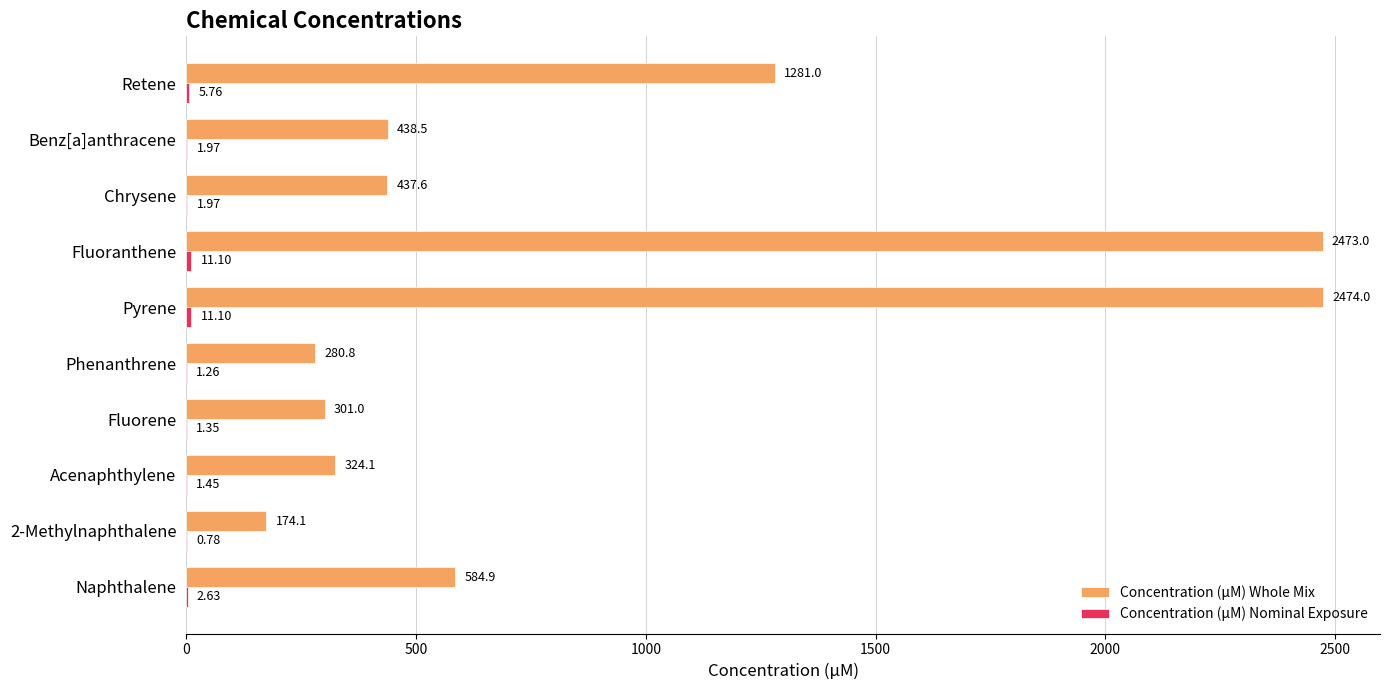

What is the sum of all Concentration (μM) Whole Mix values?

8769.0